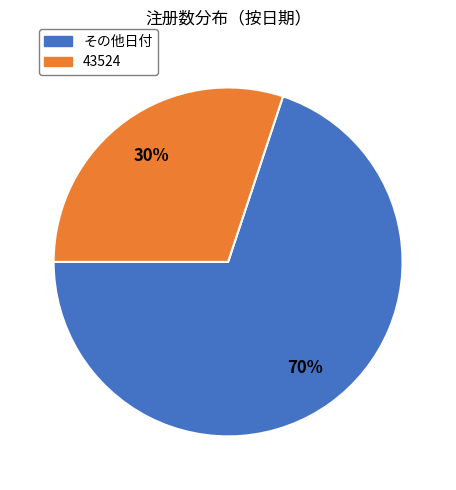

Which has a higher value, 43524 or その他日付?

その他日付